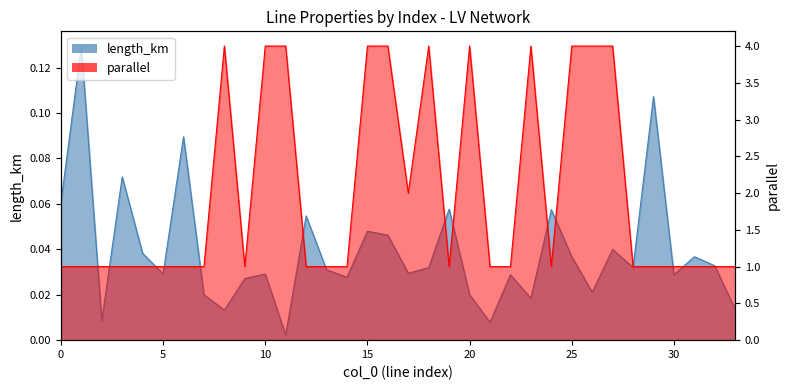

What is the average value of the parallel series?

2.0